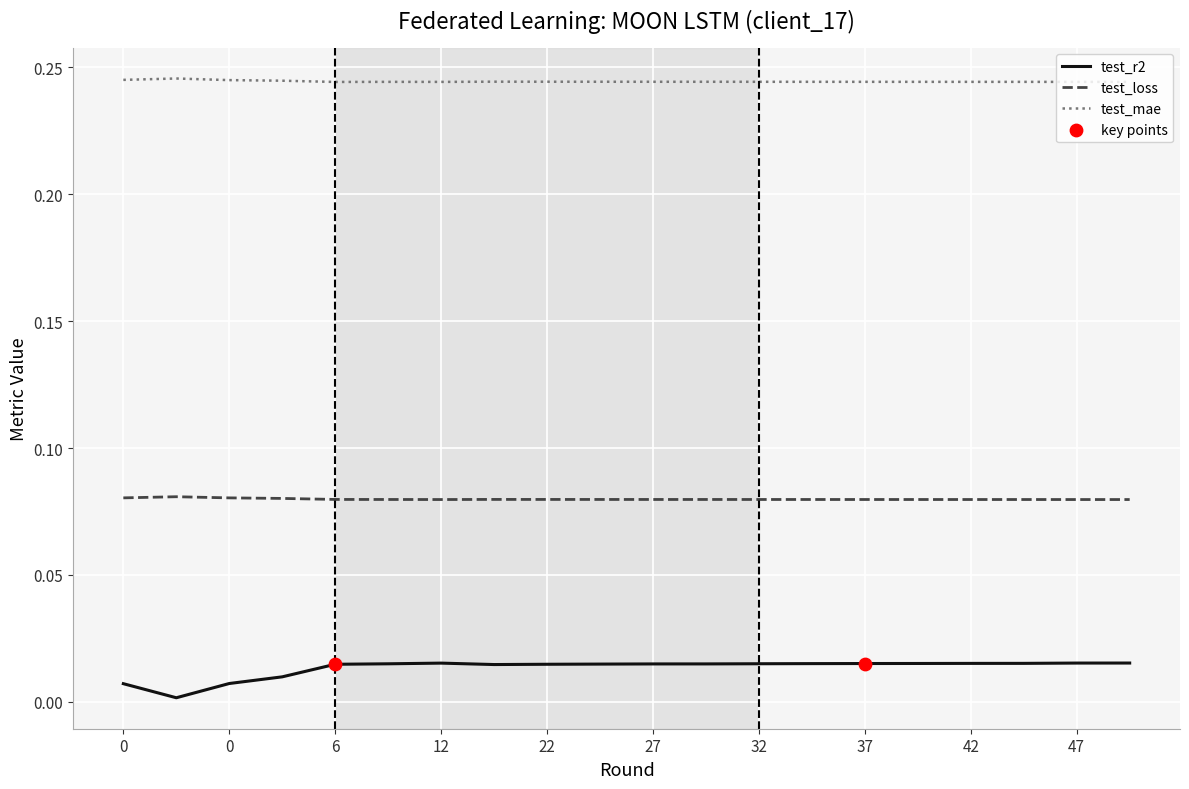

Which series has the widest spread of values?

test_r2